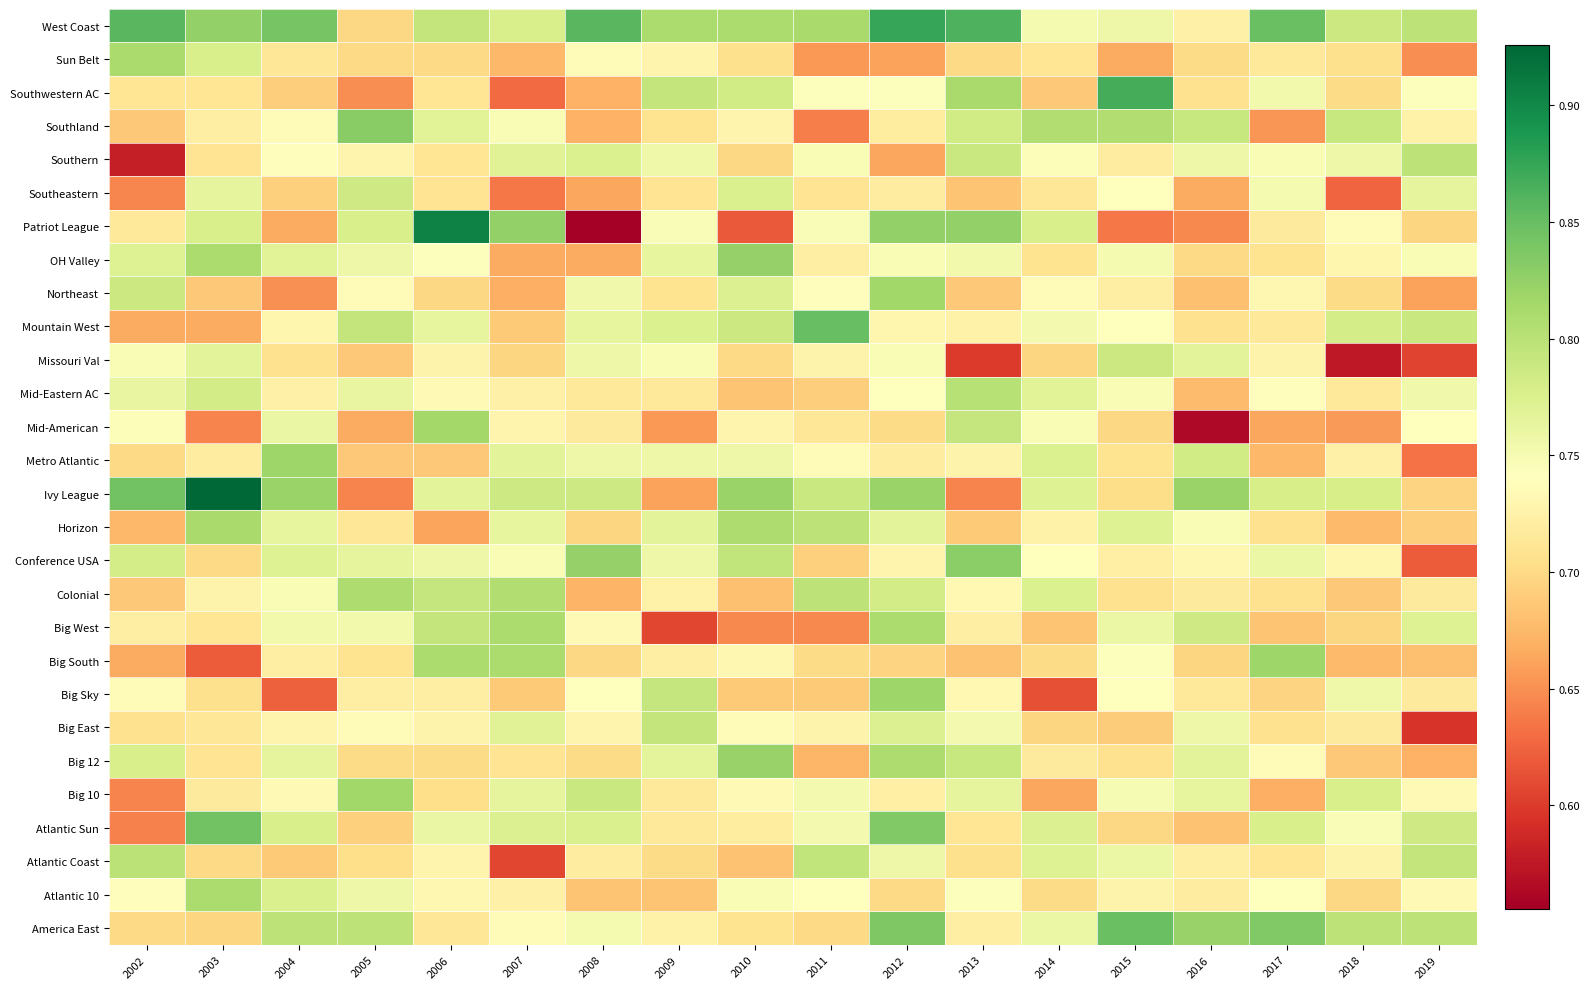

What is the spread (max minus min) of values at 2008?

0.3